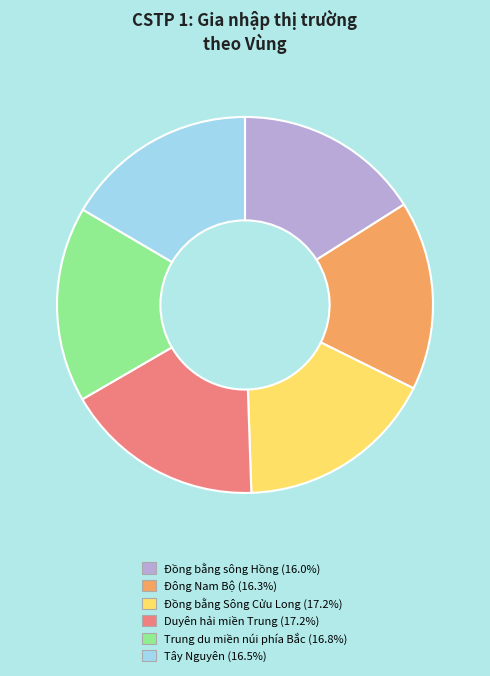

Which has a higher value, Trung du miền núi phía Bắc or Đồng bằng sông Hồng?

Trung du miền núi phía Bắc